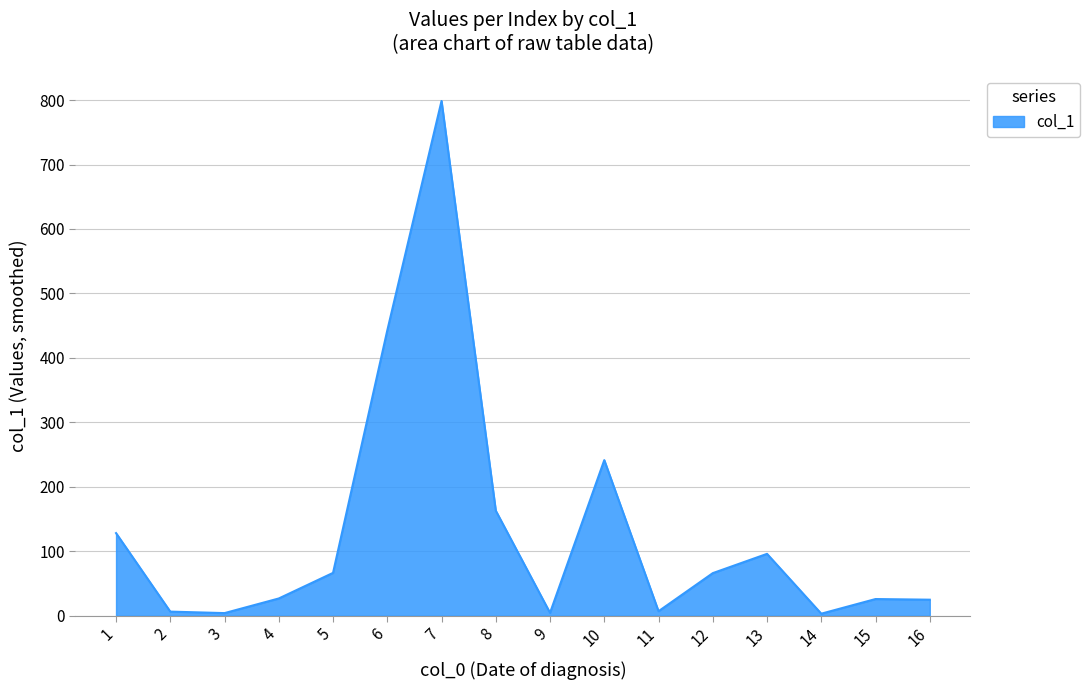

What is the maximum value shown in the chart?

798.6